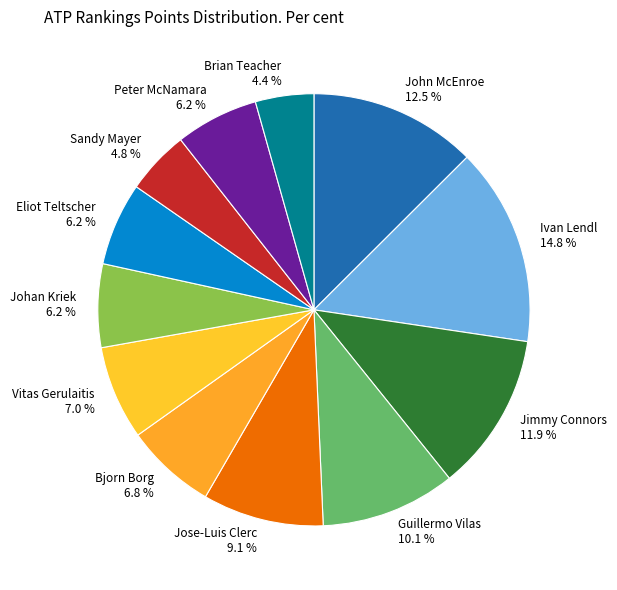

How many slices are in this pie chart?

12